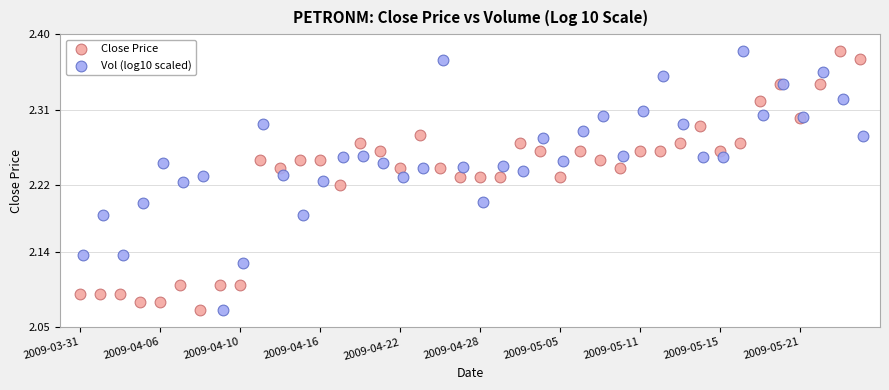

What are all the series names shown in the legend?

Close Price, Vol (log10 scaled)